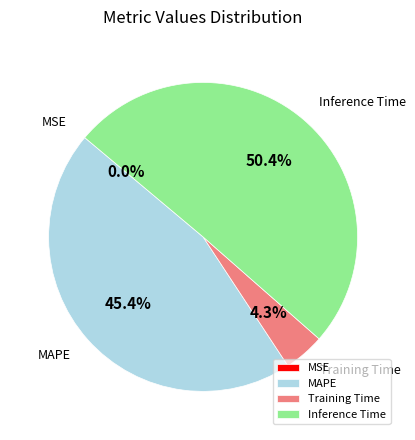

What percentage is NOT represented by Training Time?

95.7%